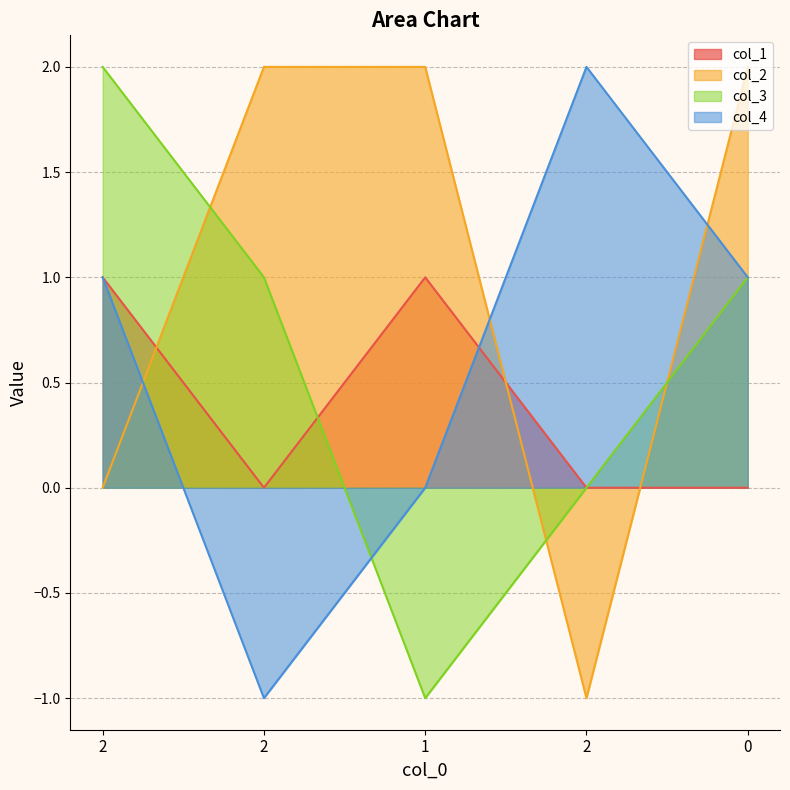

The col_4 series shows 2 at 2. True or false?

True